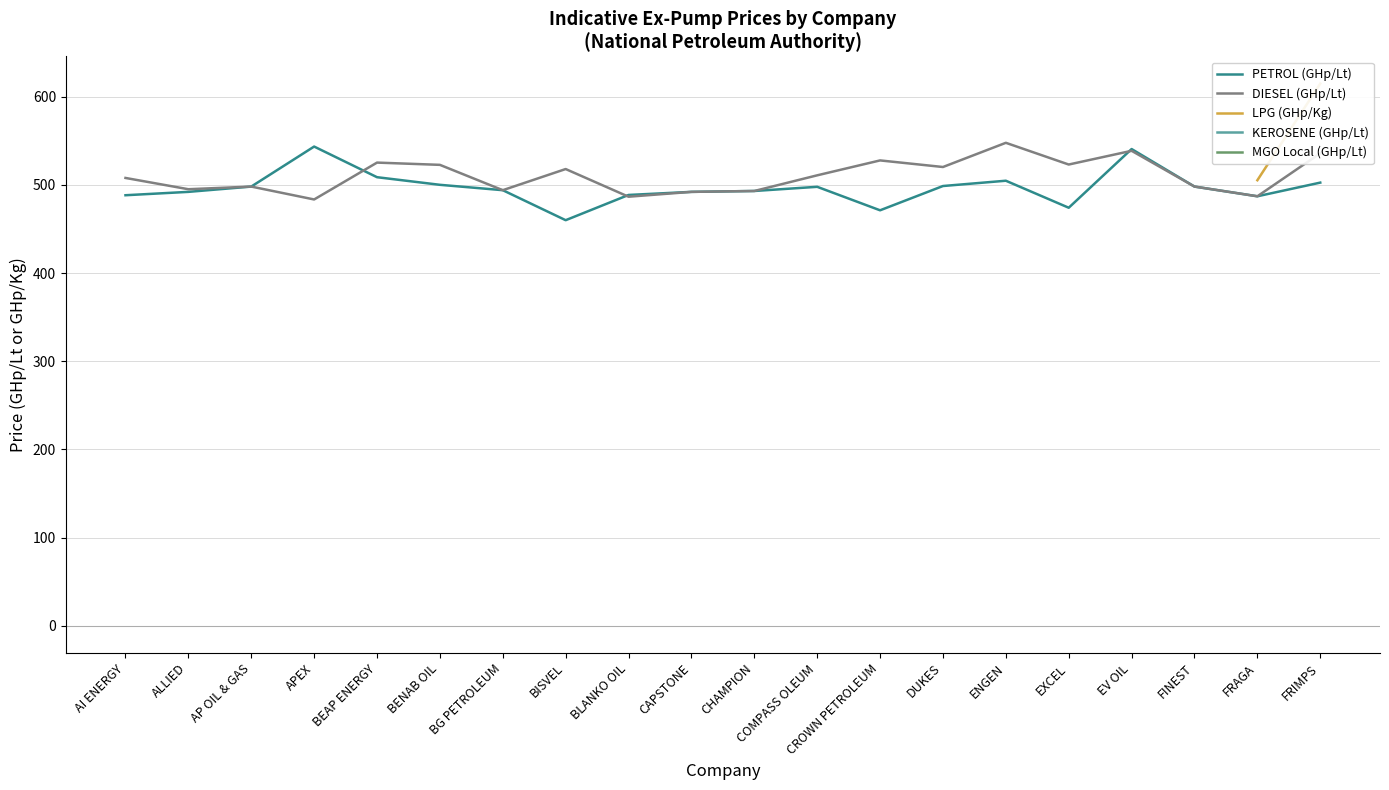

What is the minimum value shown in the chart?

408.8